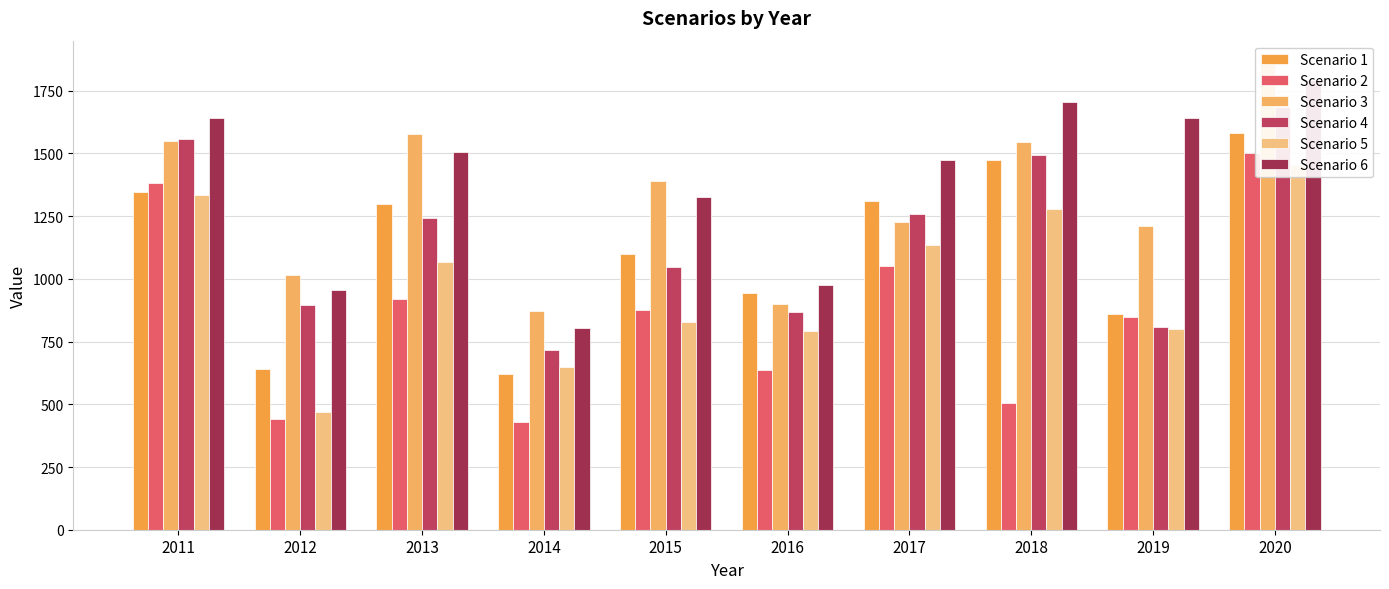

Which series changed the most between 2012 and 2016?

Scenario 5